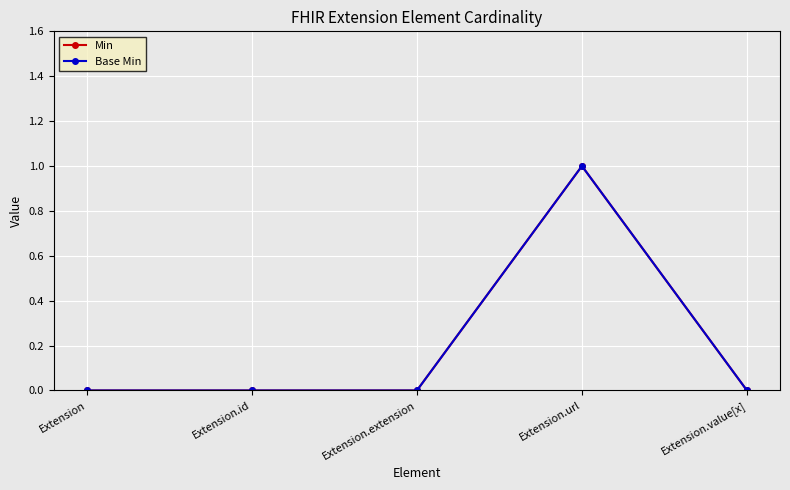

Does the chart have visible grid lines?

Yes